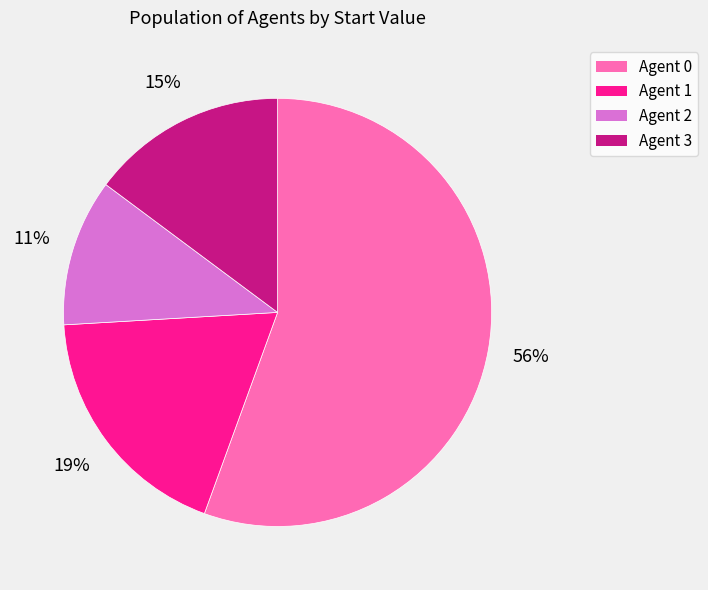

What percentage is the Agent 2 slice, to the nearest percent?

11%